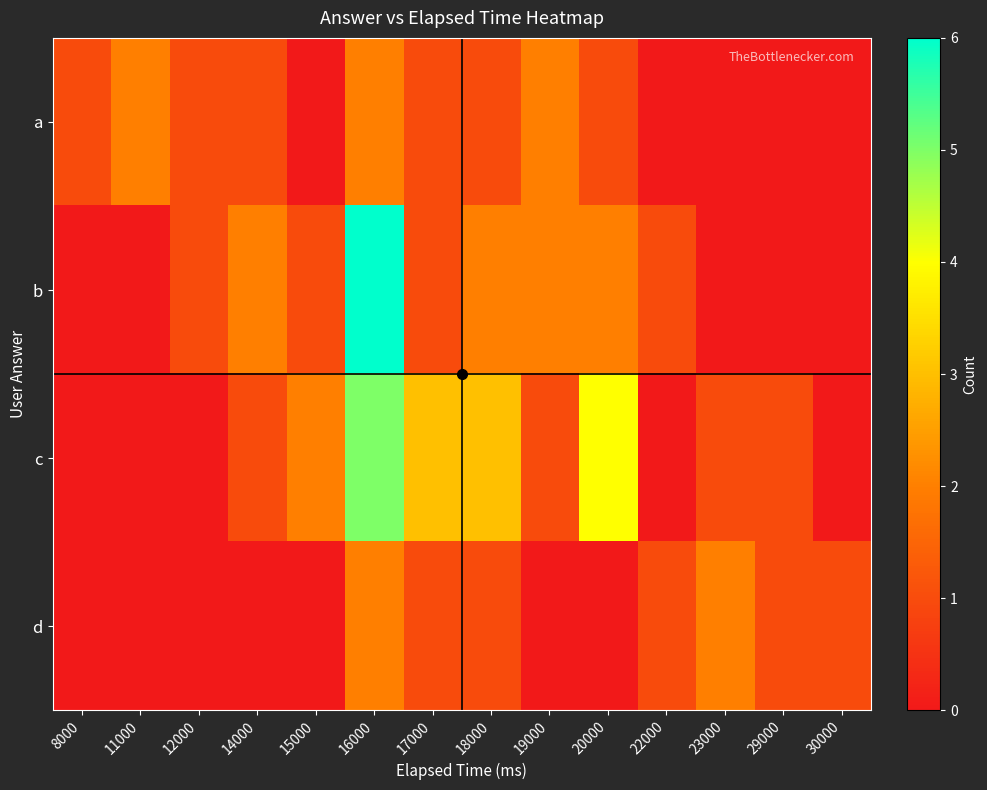

Which series has the widest spread of values?

b